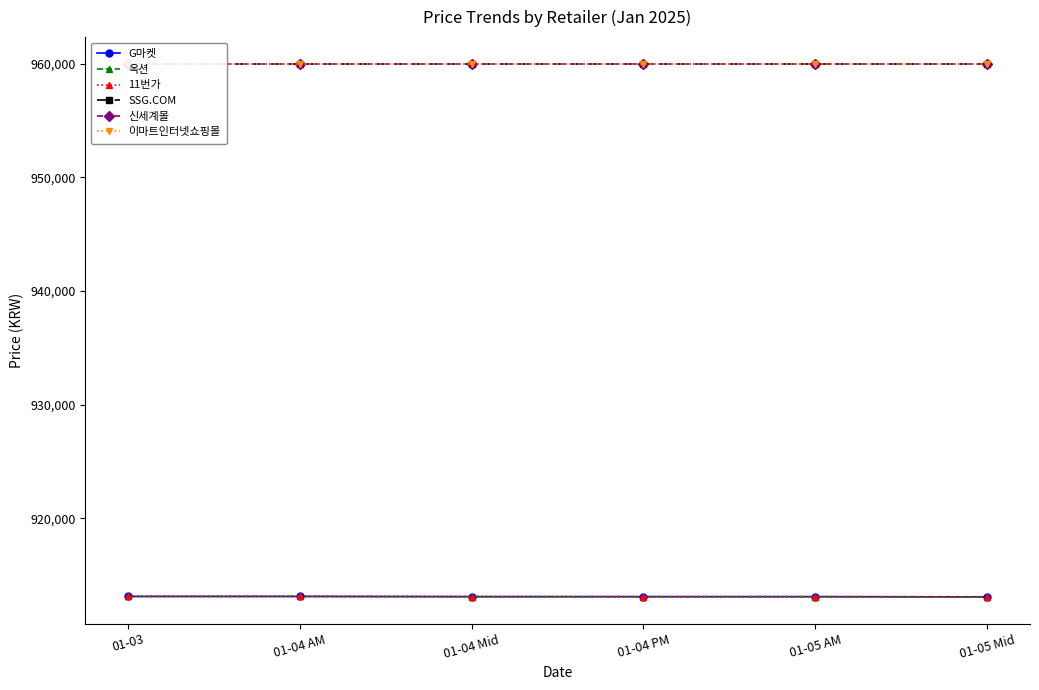

What is the greatest value displayed?

960000